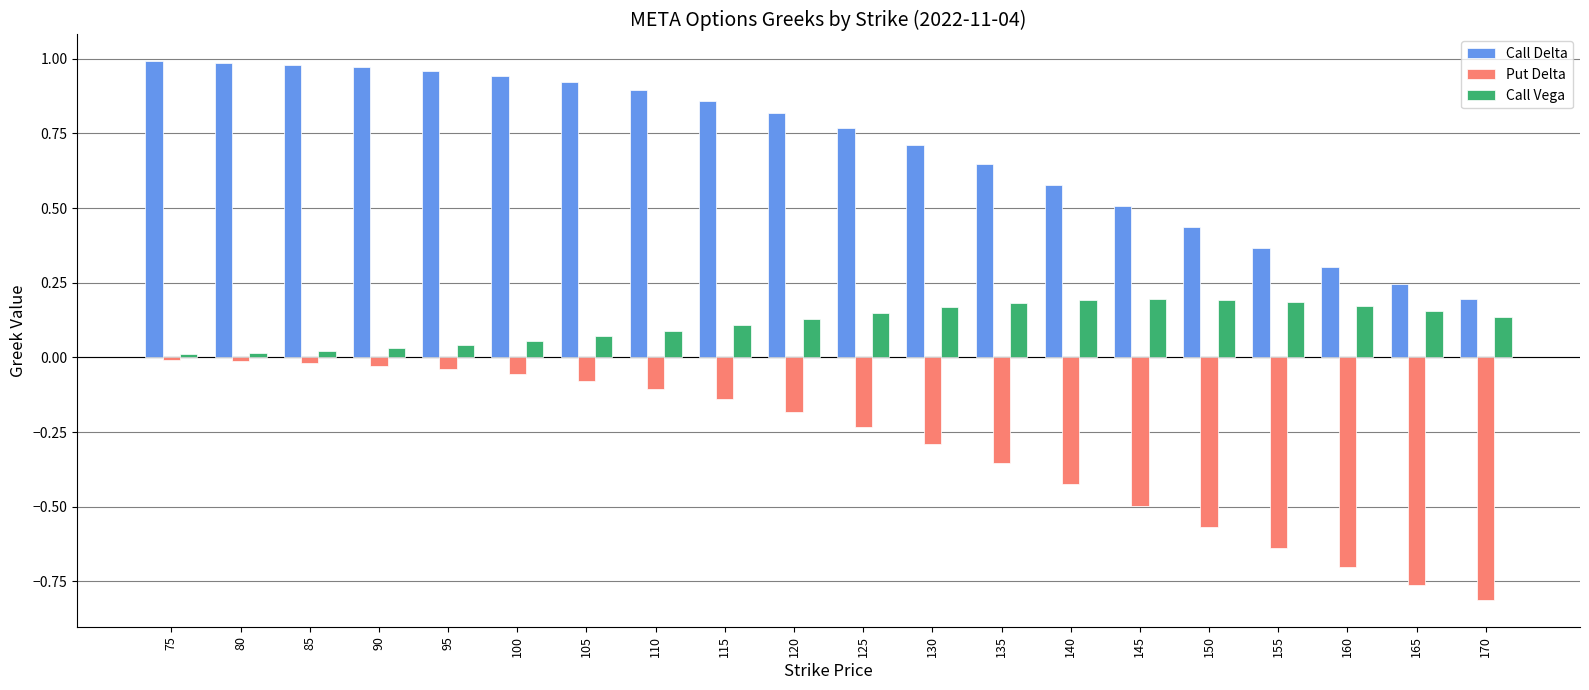

Is it true that Call Delta equals 1.5 at 95?

False